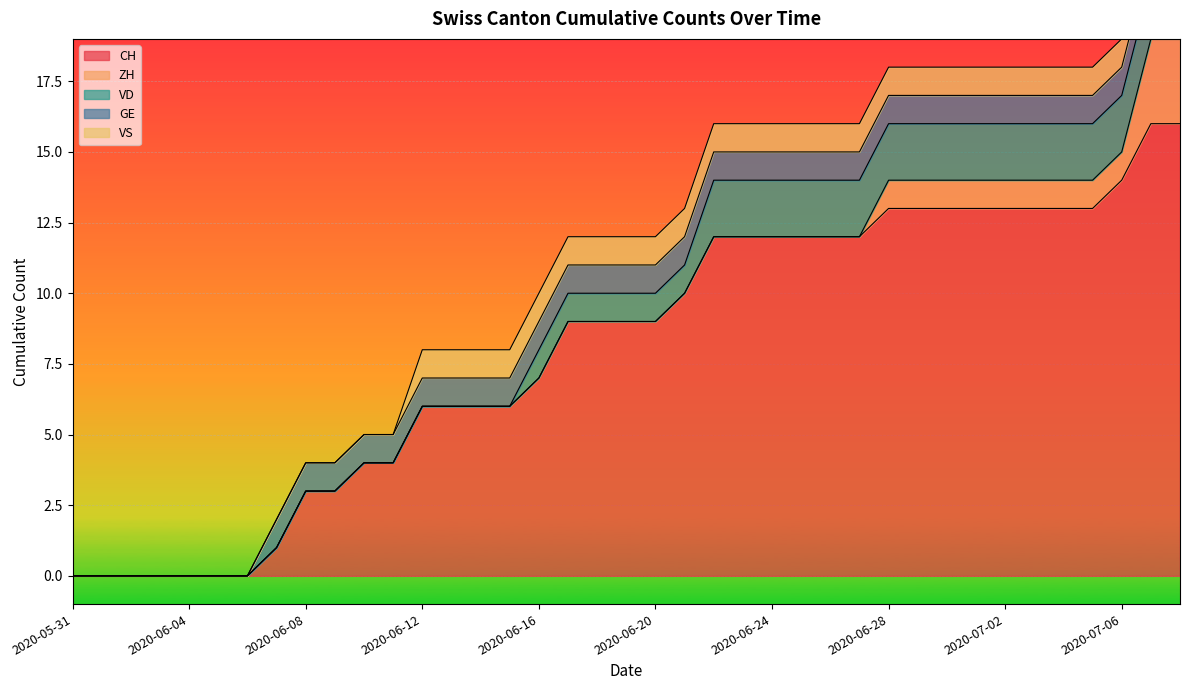

What is the total value across all series at 2020-06-07?

2